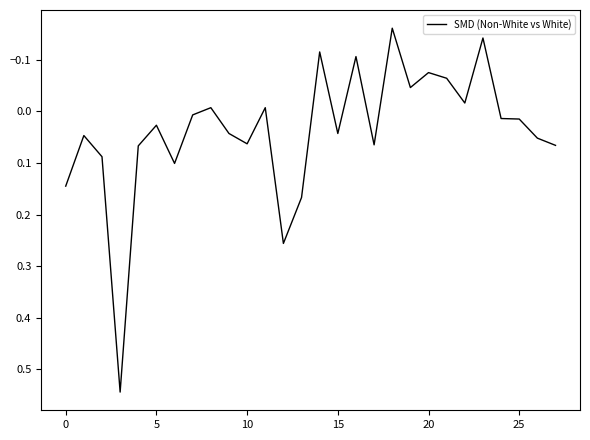

What is the difference between the maximum and minimum values?

0.7